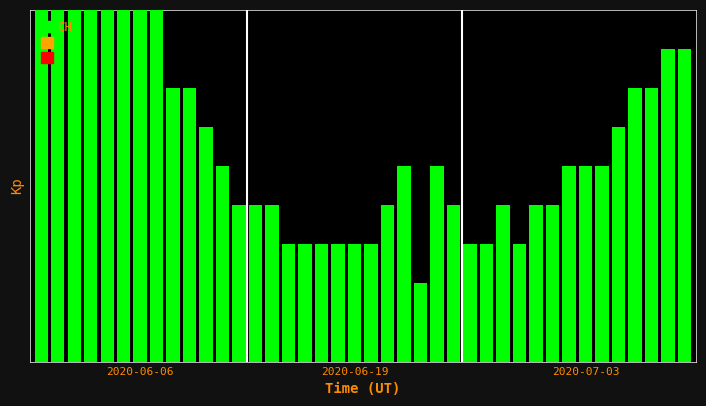

Between 9 and 8, which is larger?

9